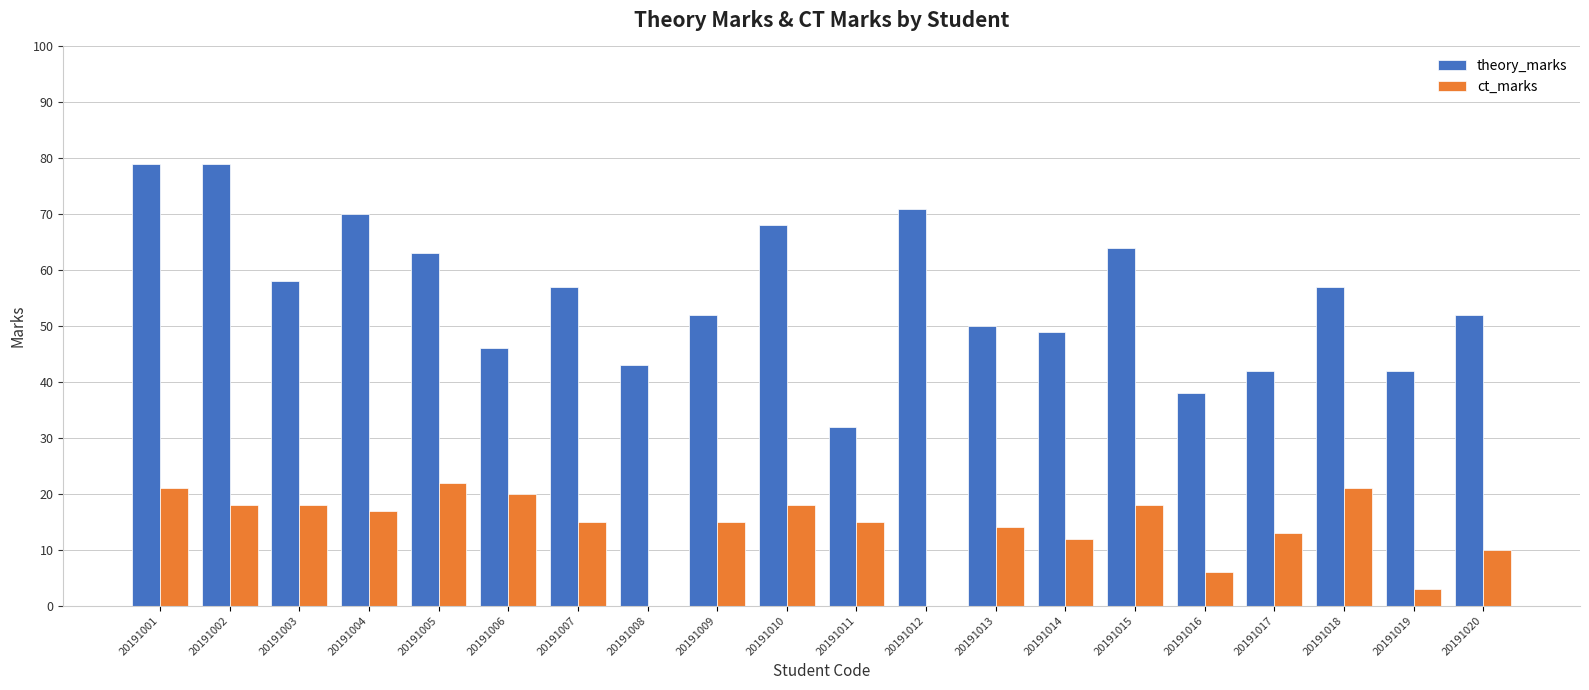

What is the sum of the theory_marks values at 20191018 and 20191005?

120